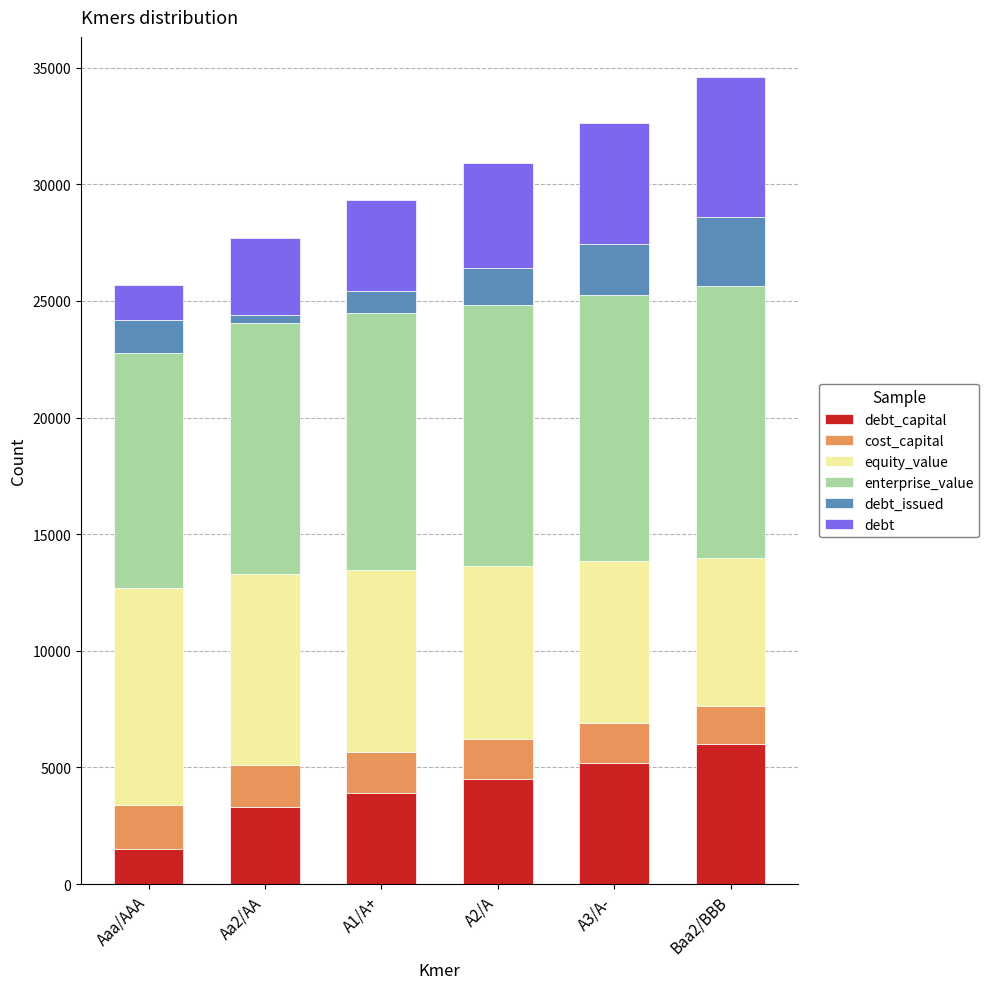

What is the difference between the maximum and minimum values in the debt_issued series?

2600